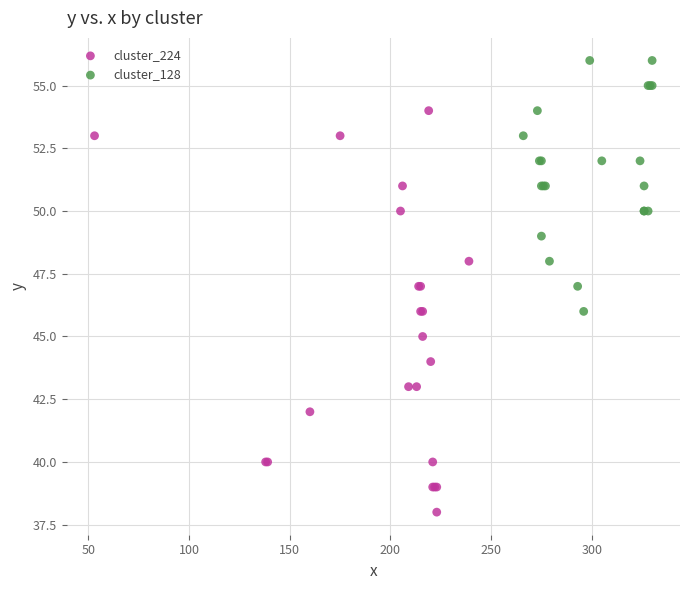

Which series reaches the minimum Y coordinate?

cluster_224